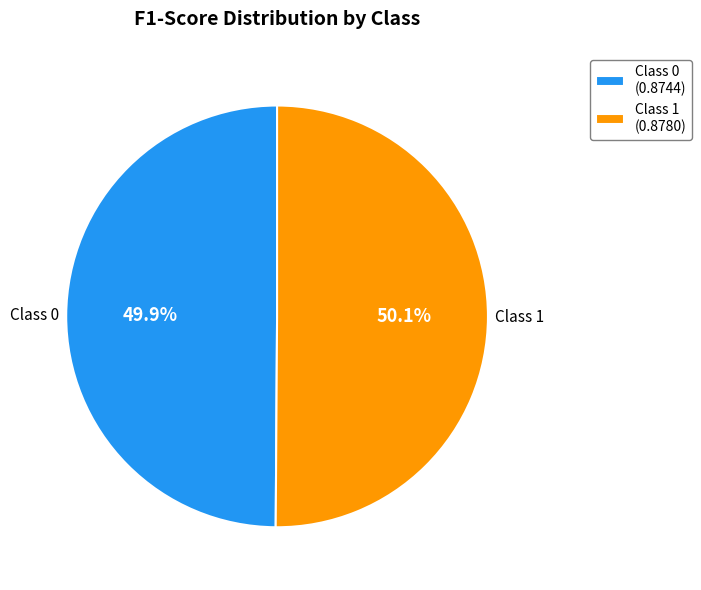

How much of the chart is everything except Class 0?

50.1%